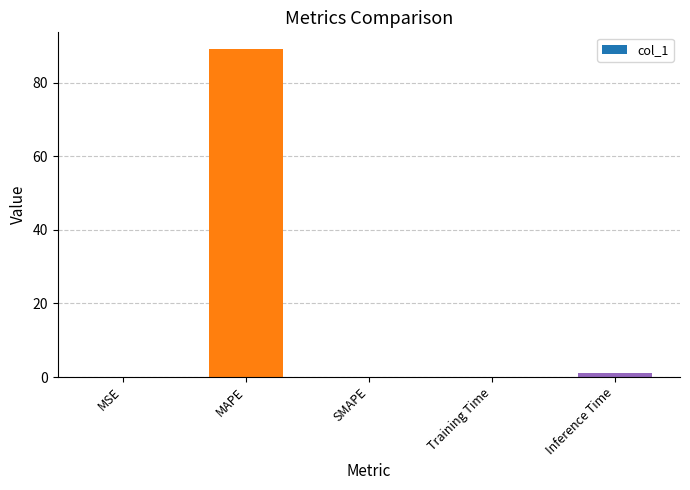

Which category has the highest value across all series?

MAPE